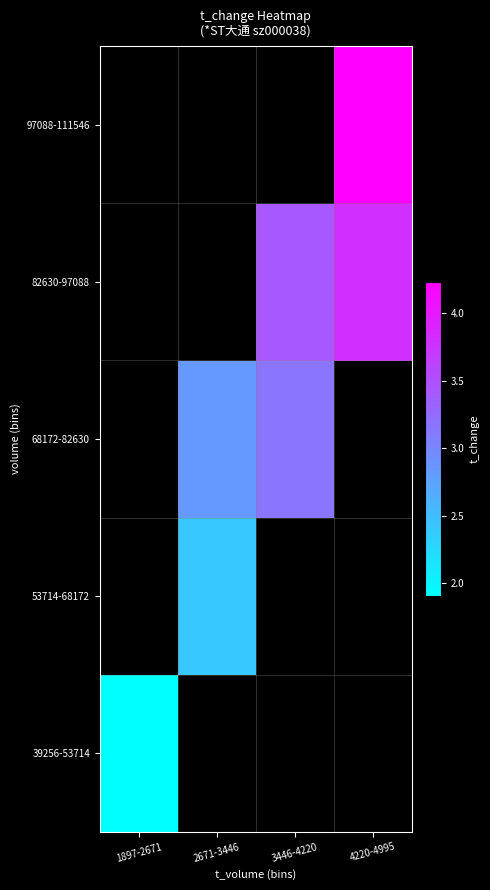

At which label does 39256-53714 reach its minimum?

1897-2671